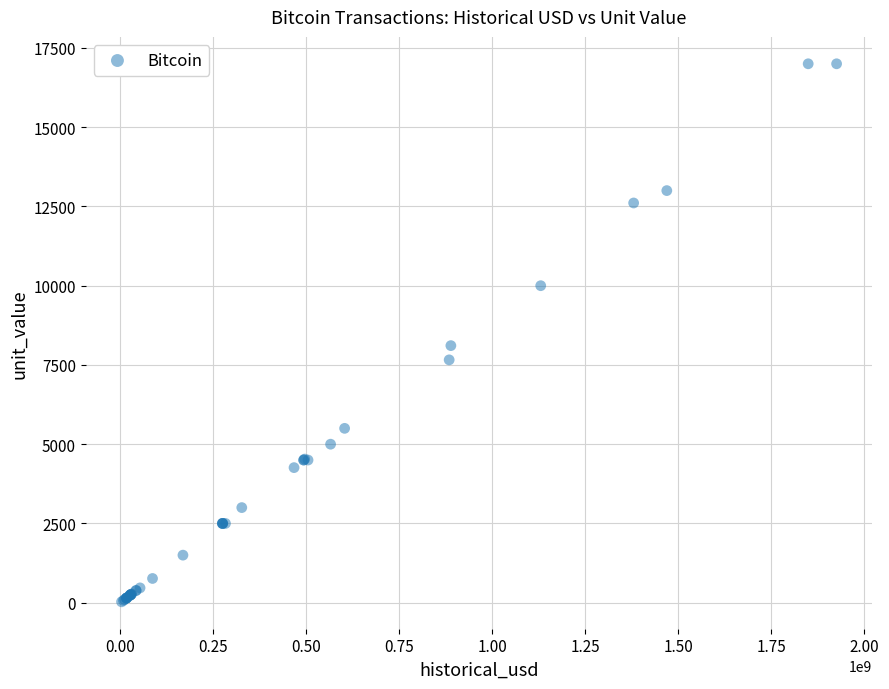

What Y value in the scatter plot is closest to 8513?

8109.3